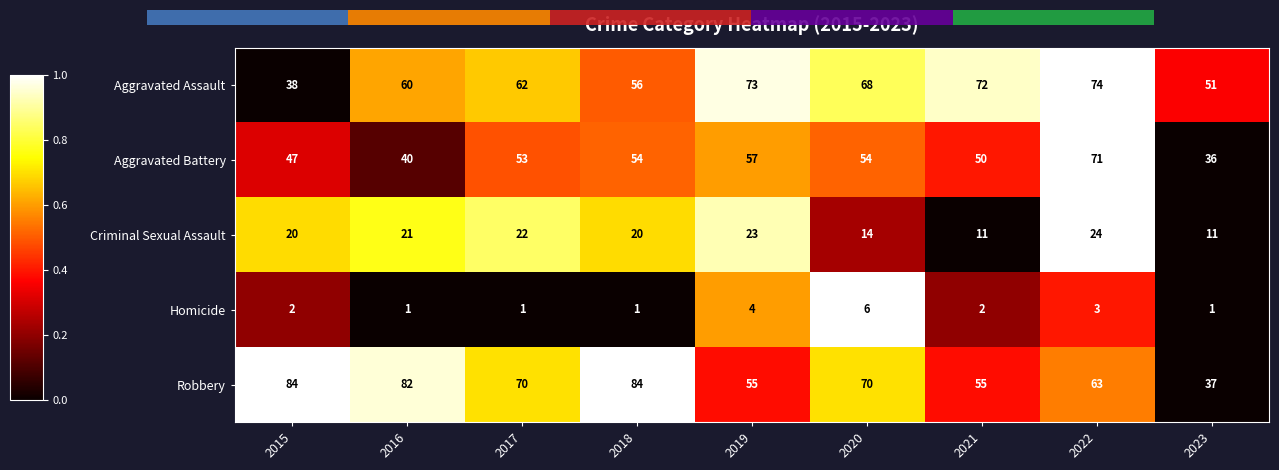

At how many categories does at least one series exceed 0?

9